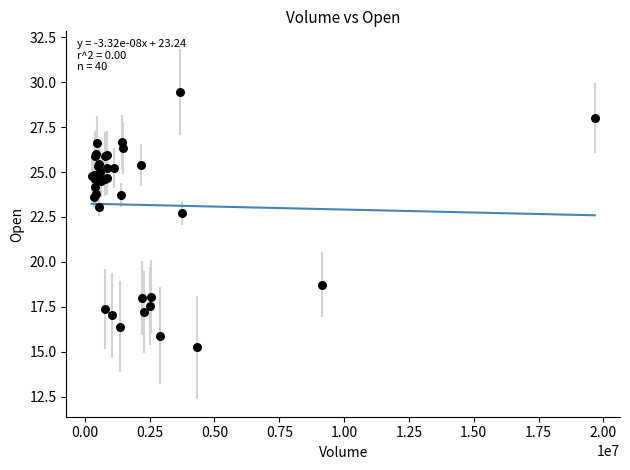

What Y value in the scatter plot is closest to 22?

22.7